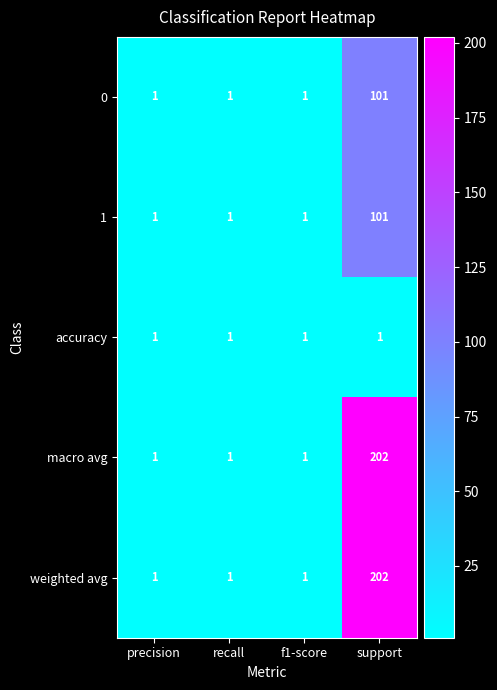

Count the weighted avg values in the range 1 to 202.

4